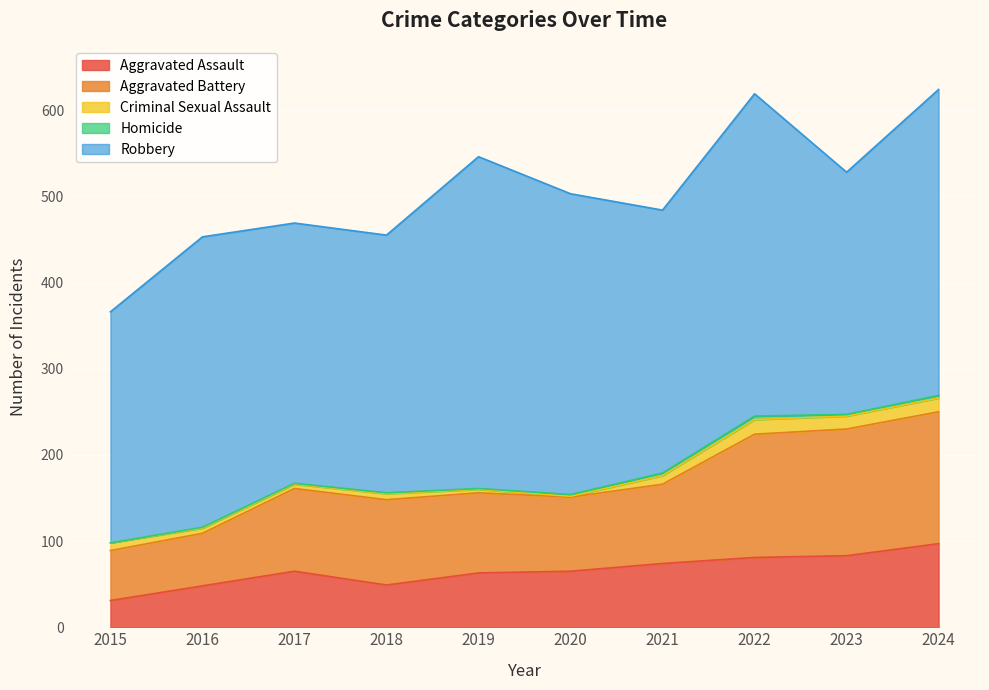

True or false: Robbery has a value of 355 at 2024.

True